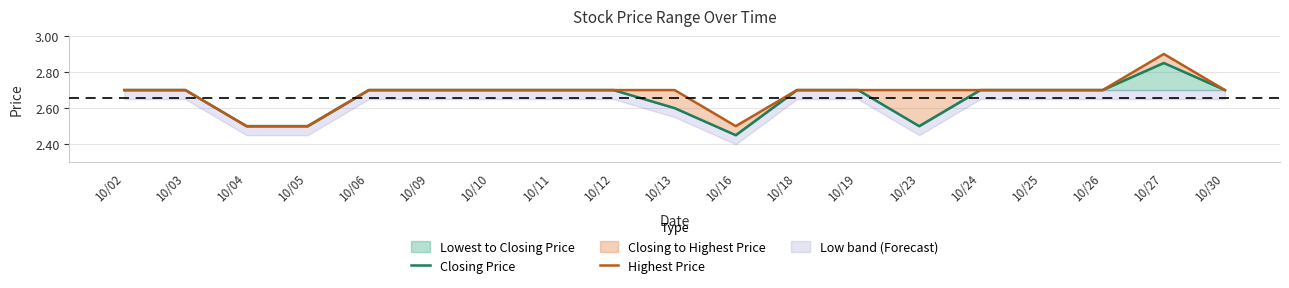

The value of Highest Price at 10/26 is 4.2. True or false?

False